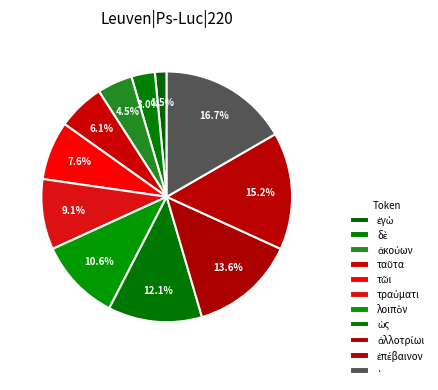

Does · represent more than half of the total?

No